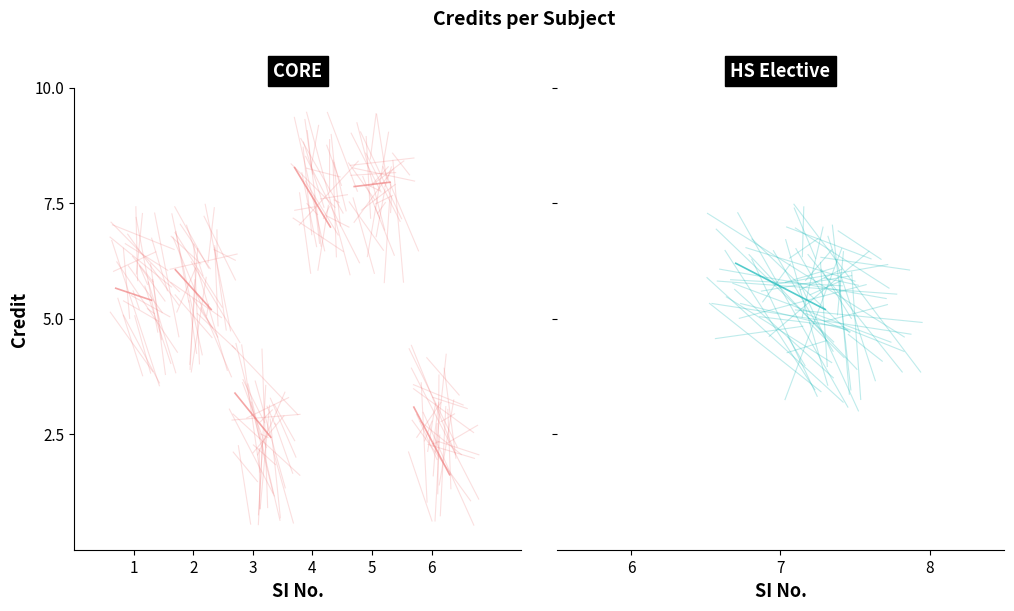

Between 2 and 1, which is larger?

1